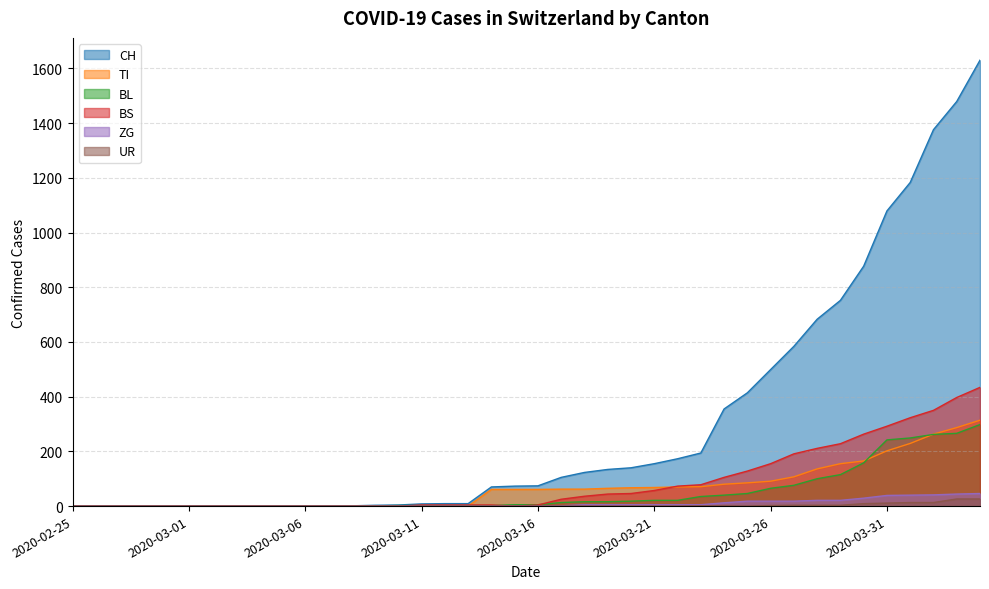

At which category does UR reach its first local valley?

2020-03-25